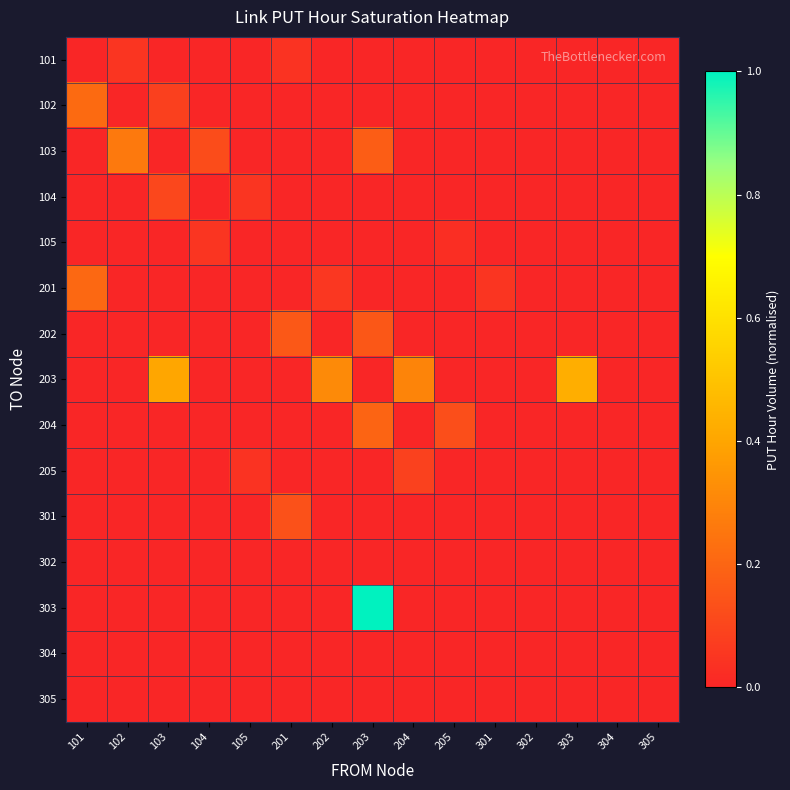

Which label corresponds to the largest value in the chart?

203